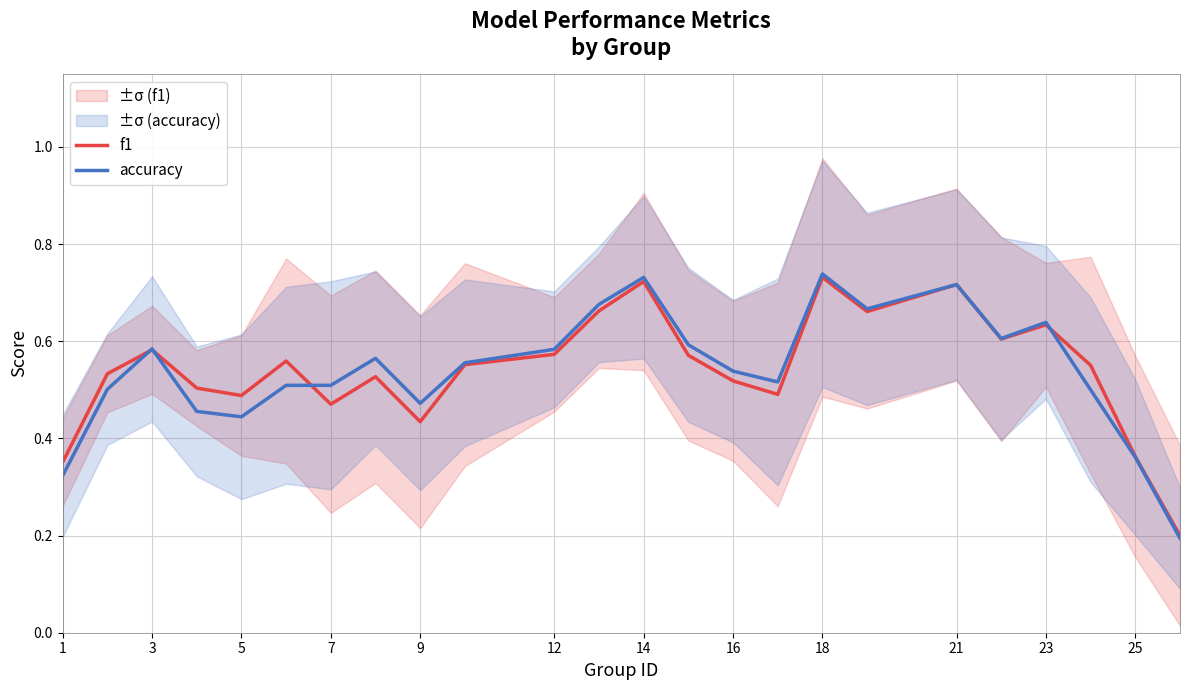

What is the greatest value displayed?

0.7